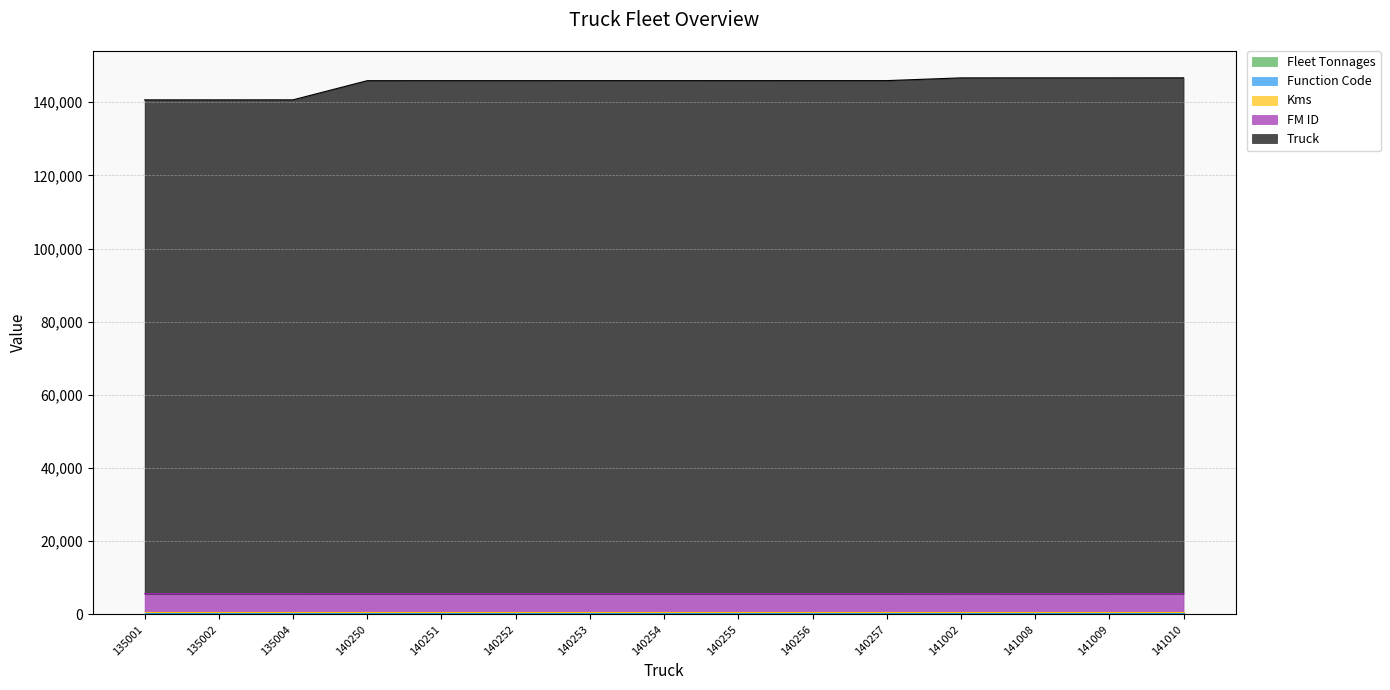

Is it true that Fleet Tonnages equals 40 at 141008?

True